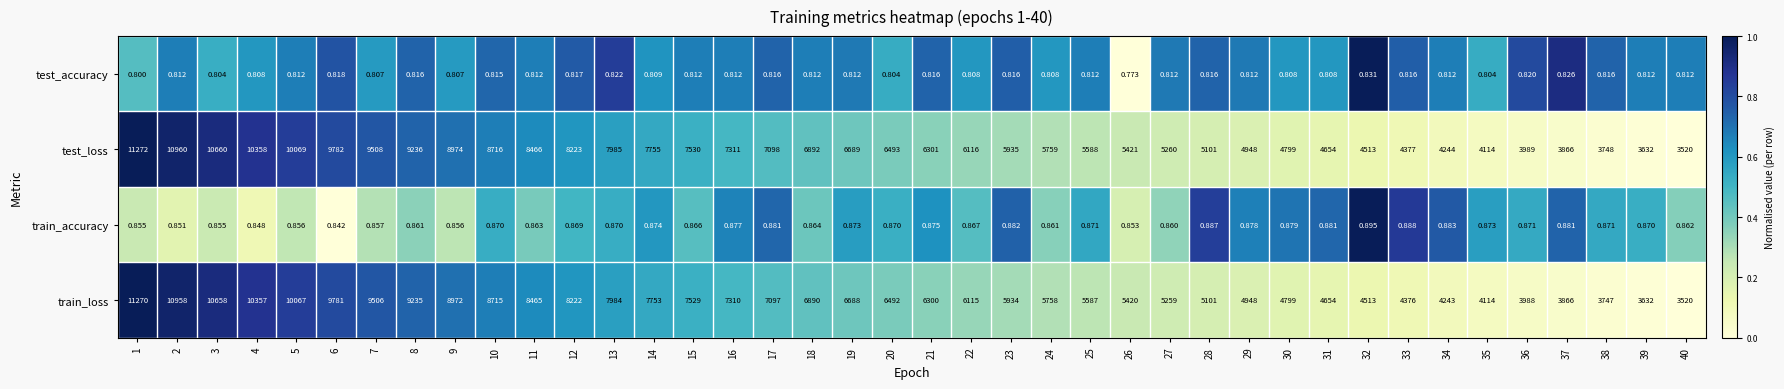

Count the number of categories in the chart.

40